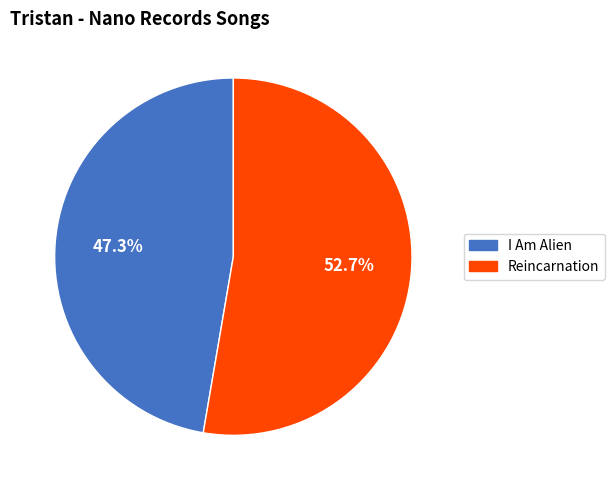

True or false: I Am Alien accounts for 41% of the total.

False